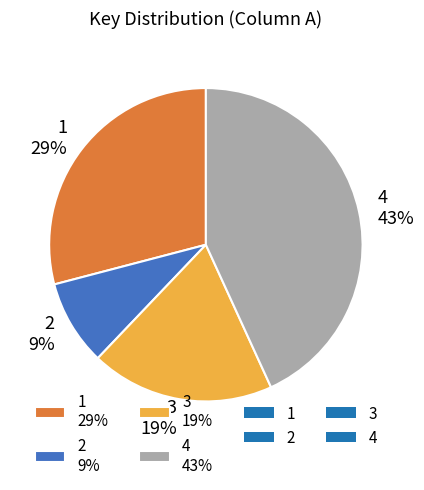

To the nearest percent, what portion does 4 represent?

43%